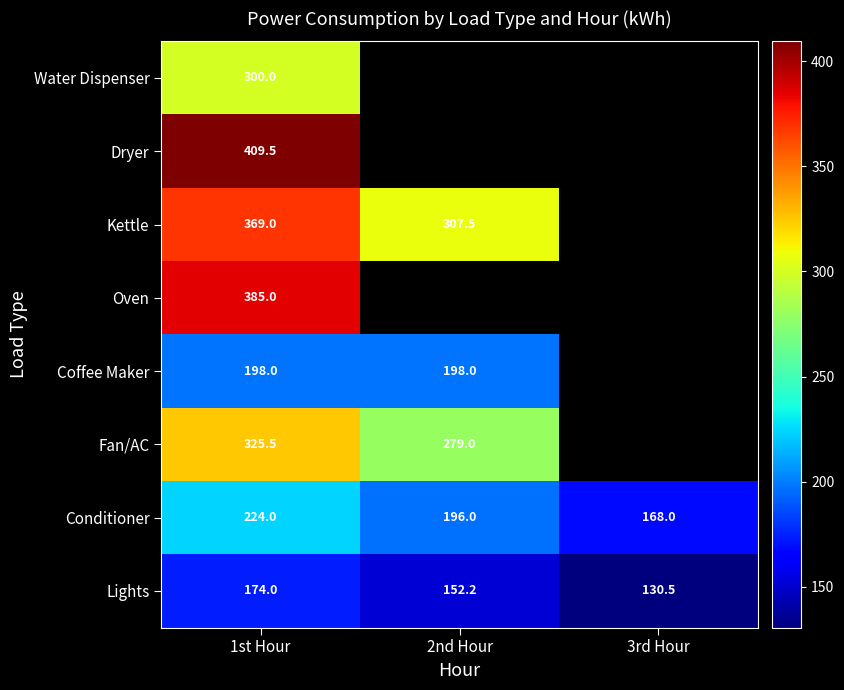

Rank the categories by Lights value from lowest to highest.

3rd Hour, 2nd Hour, 1st Hour